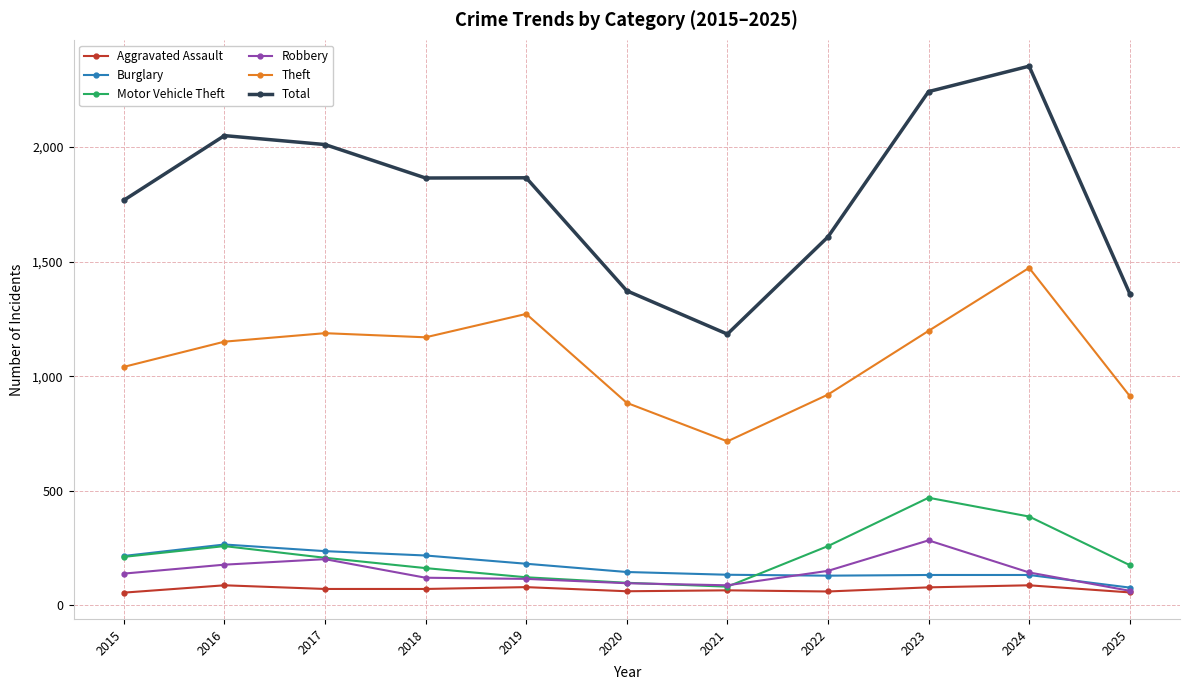

True or false: Total and Theft intersect in this chart.

False